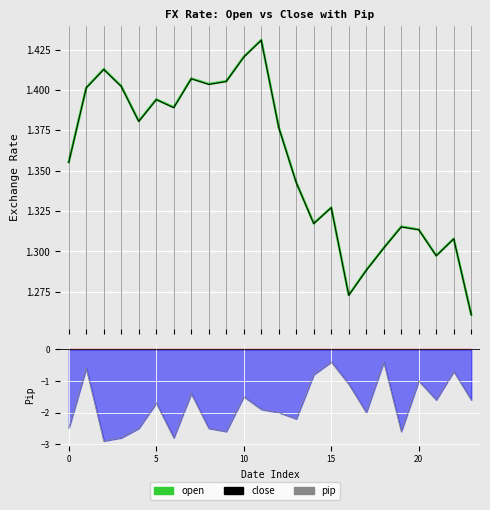

Which series has the largest total across all categories?

open